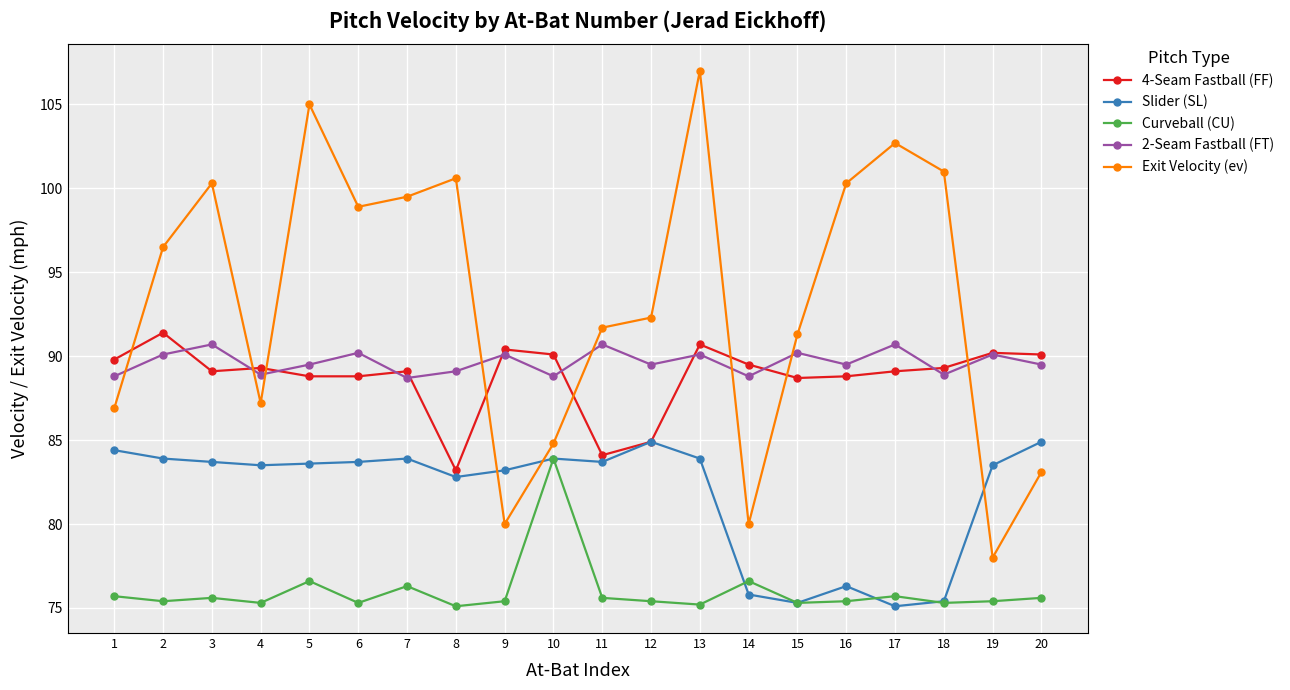

How many lines are shown in the chart?

5